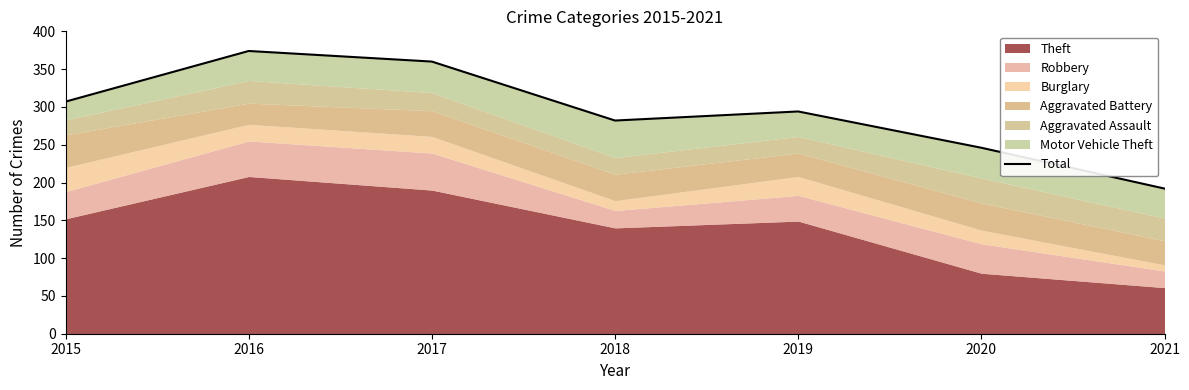

Is it true that the value at 2015 is 307?

True